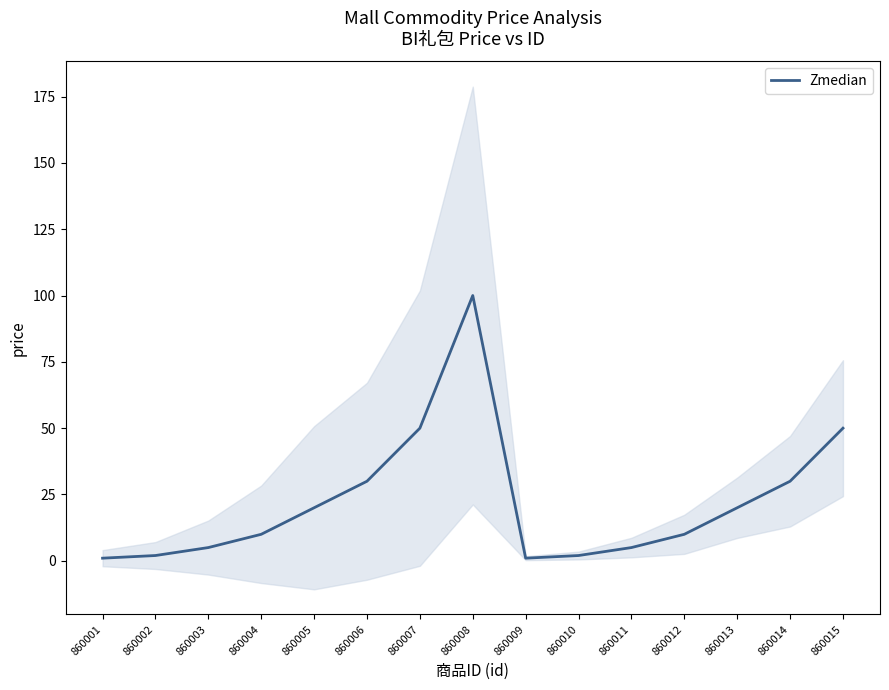

Which label corresponds to the largest value in the chart?

860008